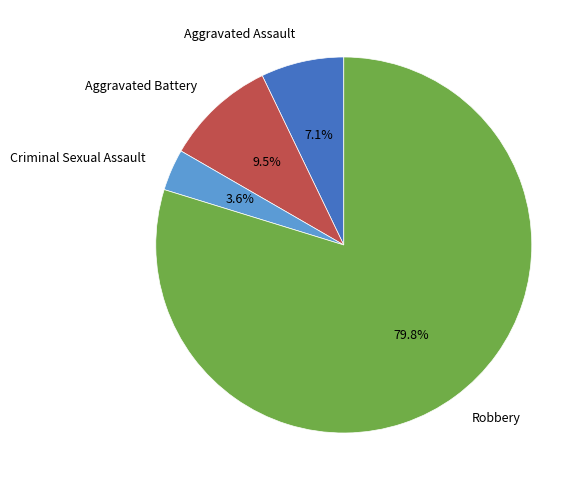

Is it true that Aggravated Assault is 34% of the pie?

False